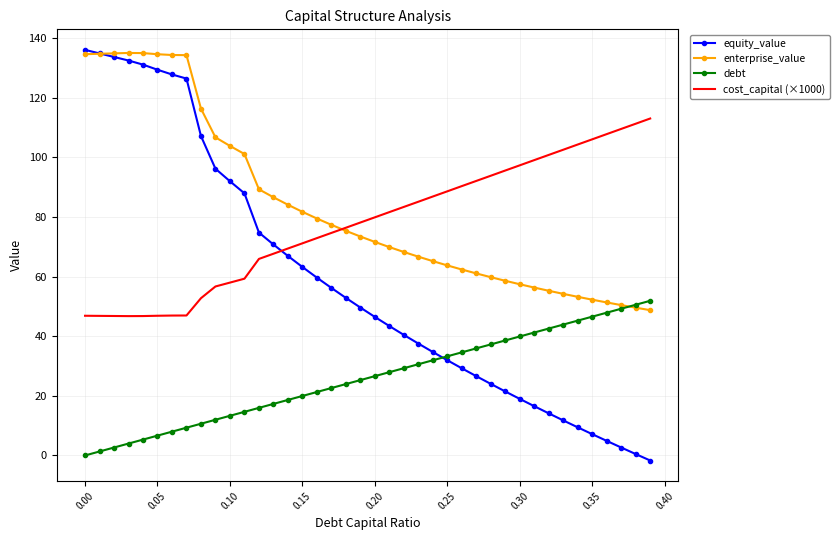

Which series has the largest range (max minus min)?

equity_value